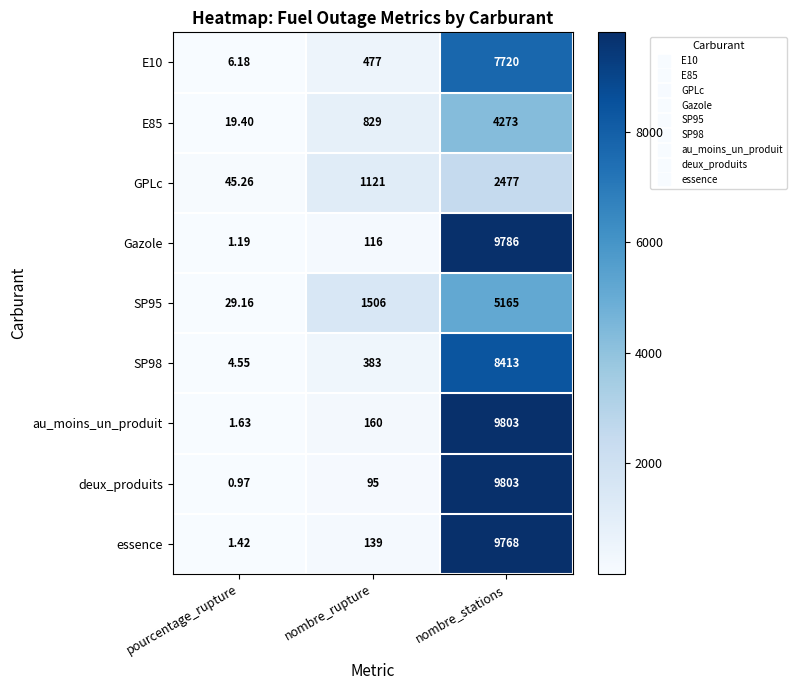

Which category has the lowest value in the E10 series?

pourcentage_rupture